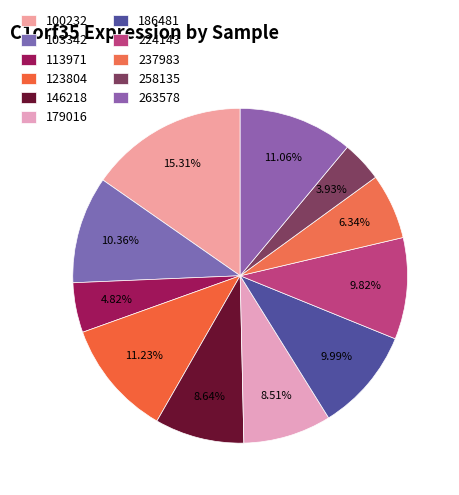

How many slices are in this pie chart?

11